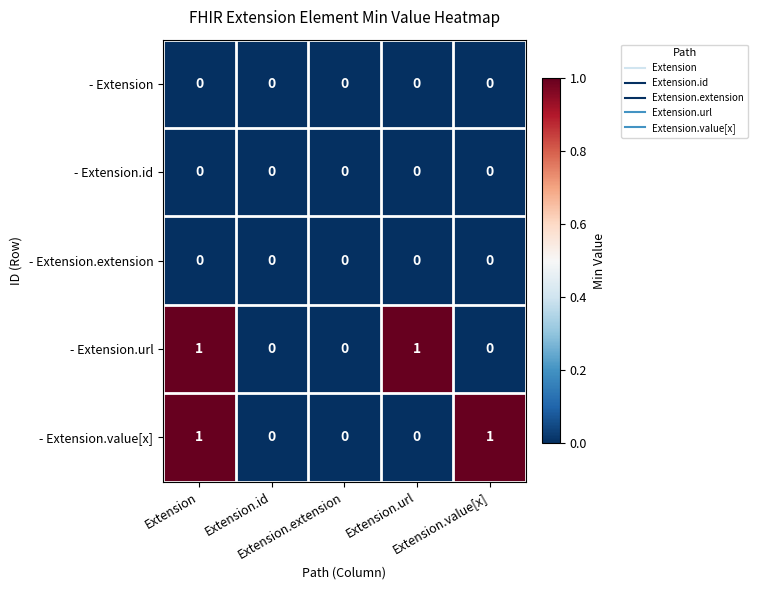

What is the total value across all series at Extension.value[x]?

1